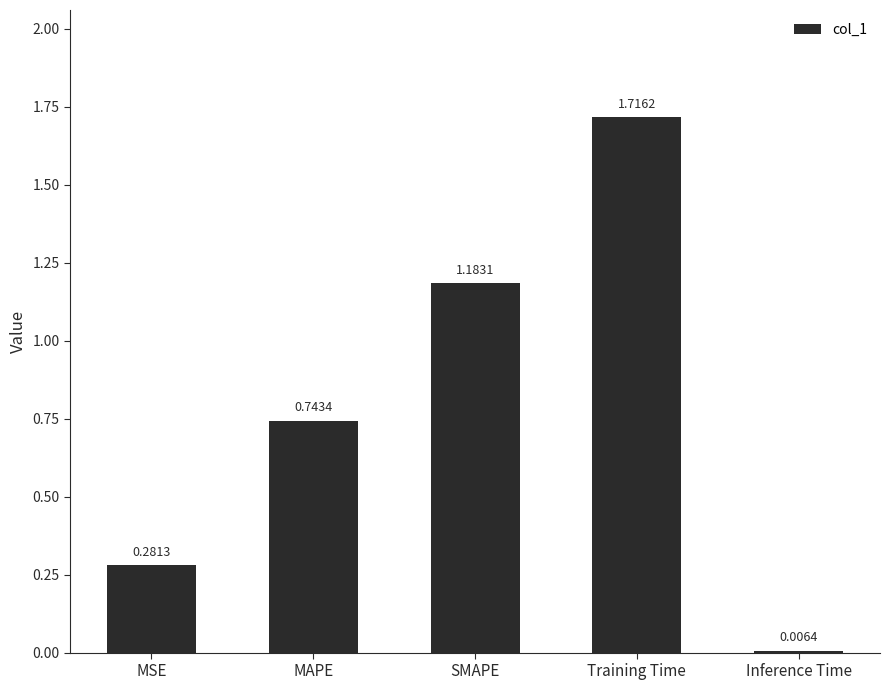

Which label corresponds to the smallest value in the chart?

Inference Time